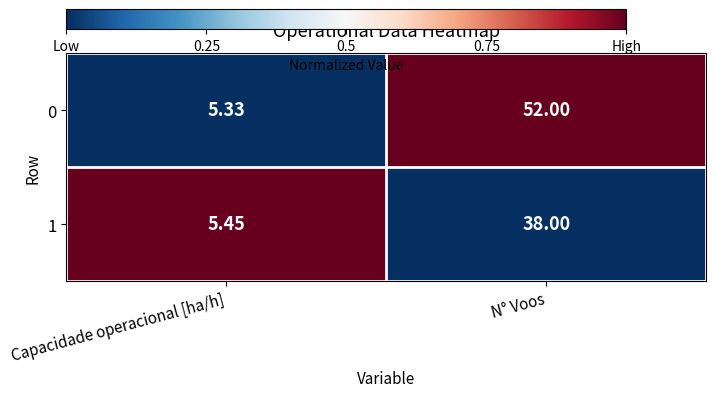

List the labels in order of 0 value, smallest first.

Capacidade operacional [ha/h], N° Voos